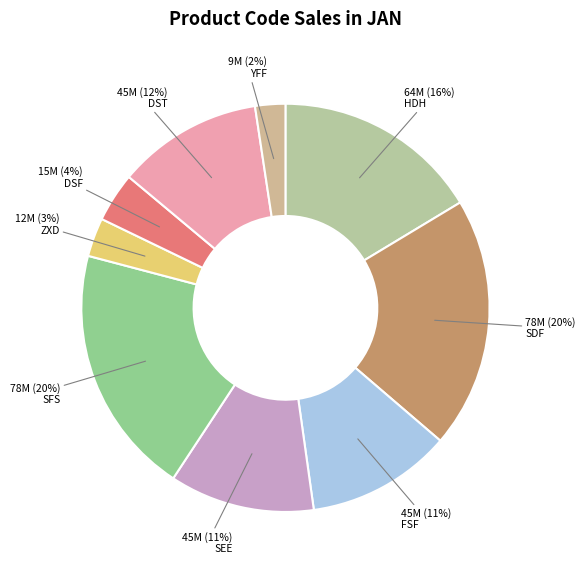

How many slices are in this pie chart?

9